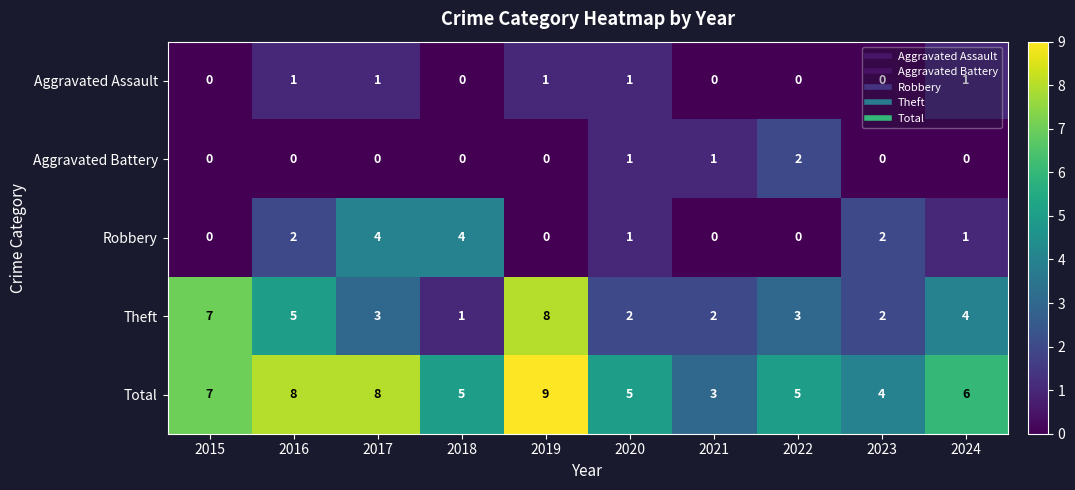

Is the value of Aggravated Battery at 2016 greater than the value of Robbery at 2017?

No